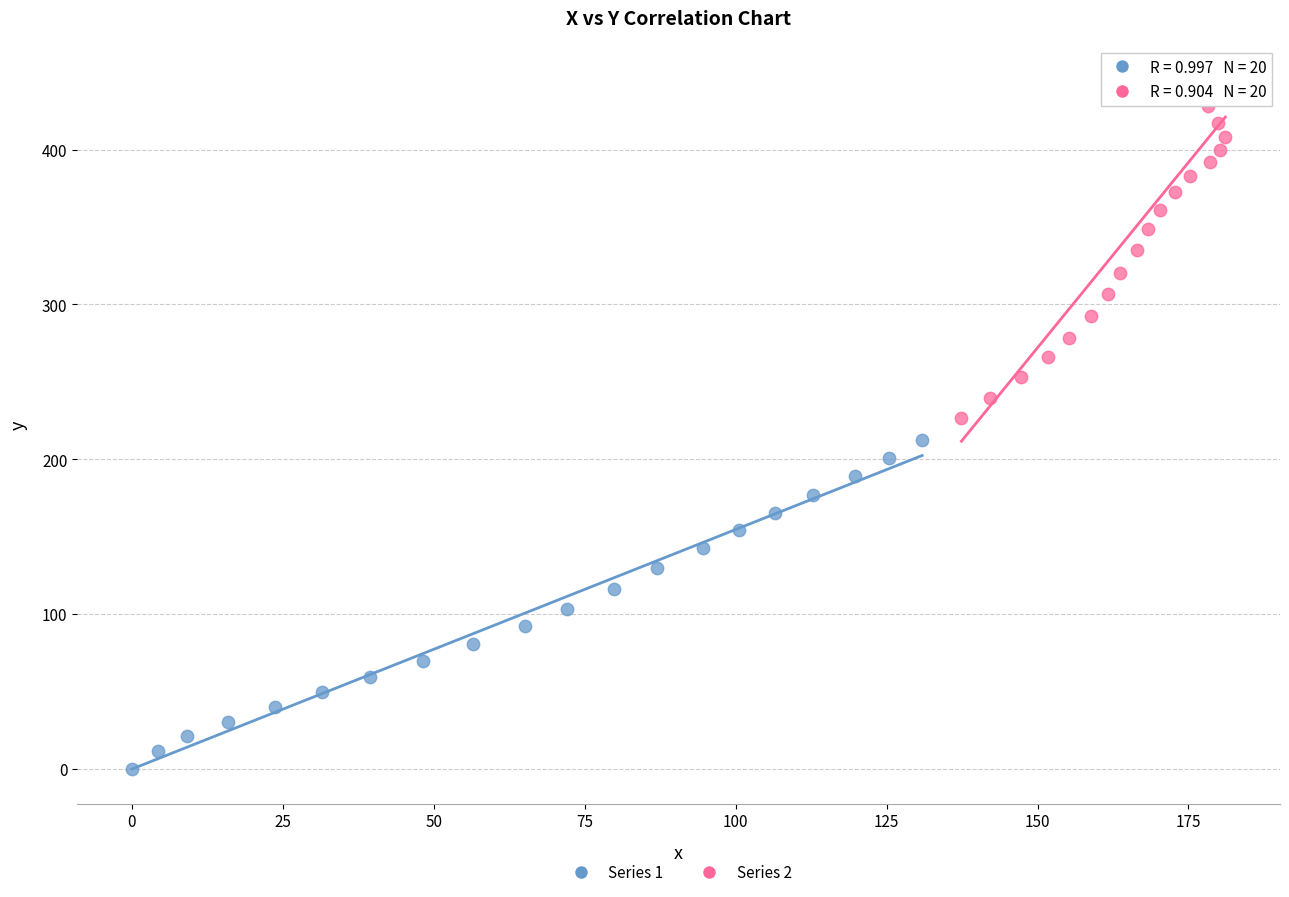

Which series contains the lowest Y value?

Series 1